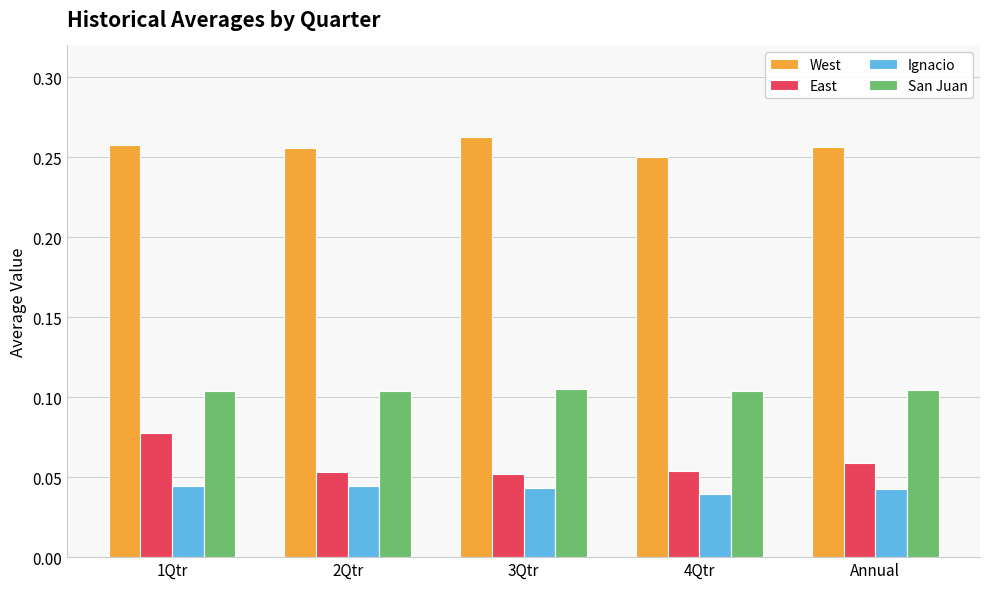

Is the value of Ignacio at 4Qtr greater than the value of East at 4Qtr?

No